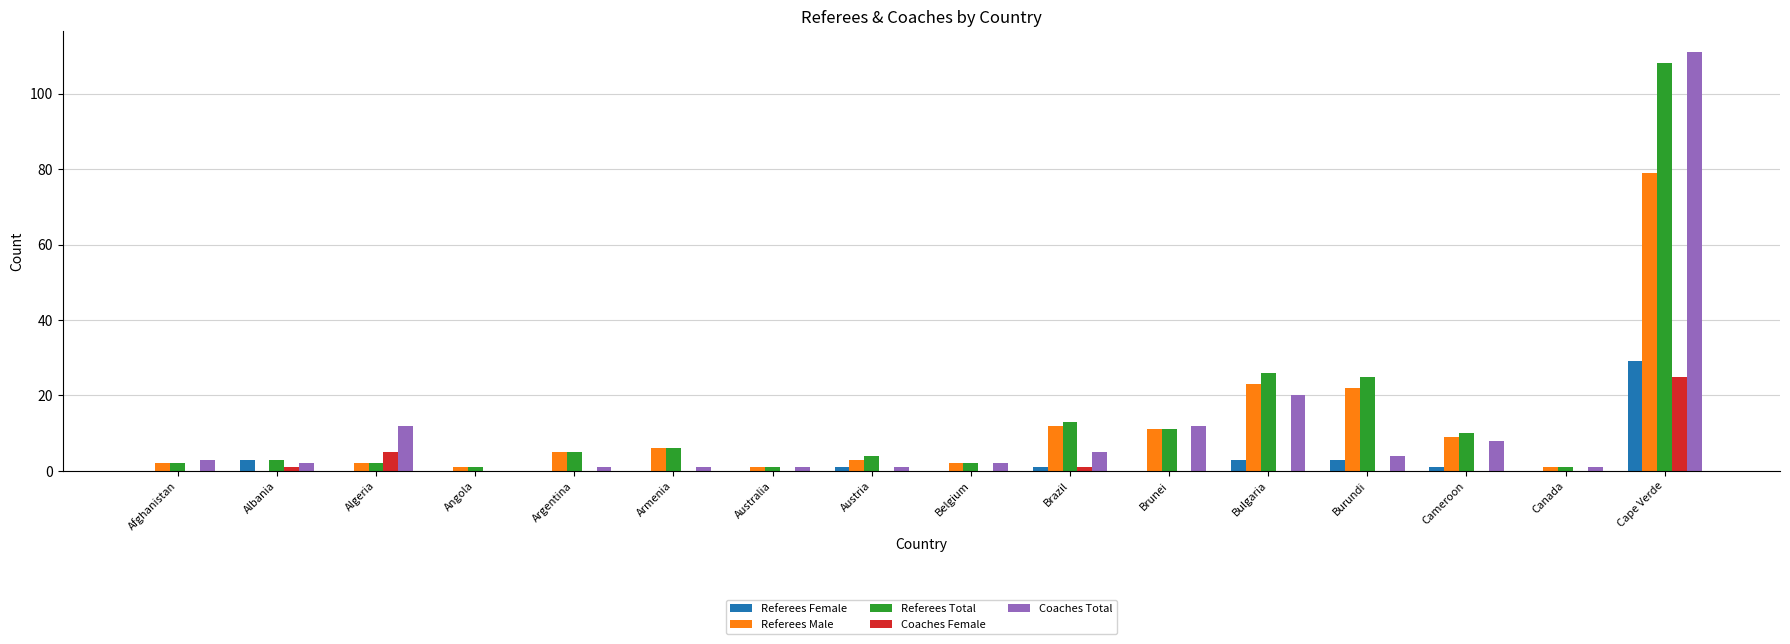

True or false: Coaches Female has a value of 0 at Argentina.

True